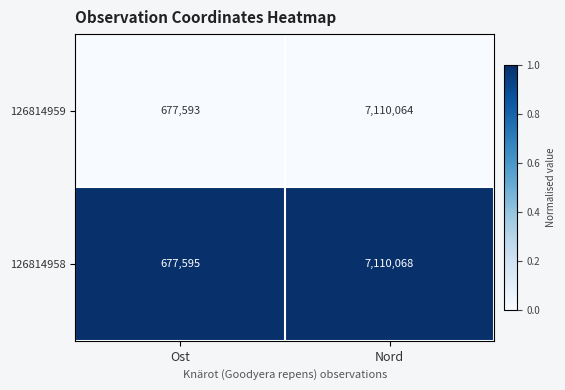

What is the spread (max minus min) of values at Nord?

4